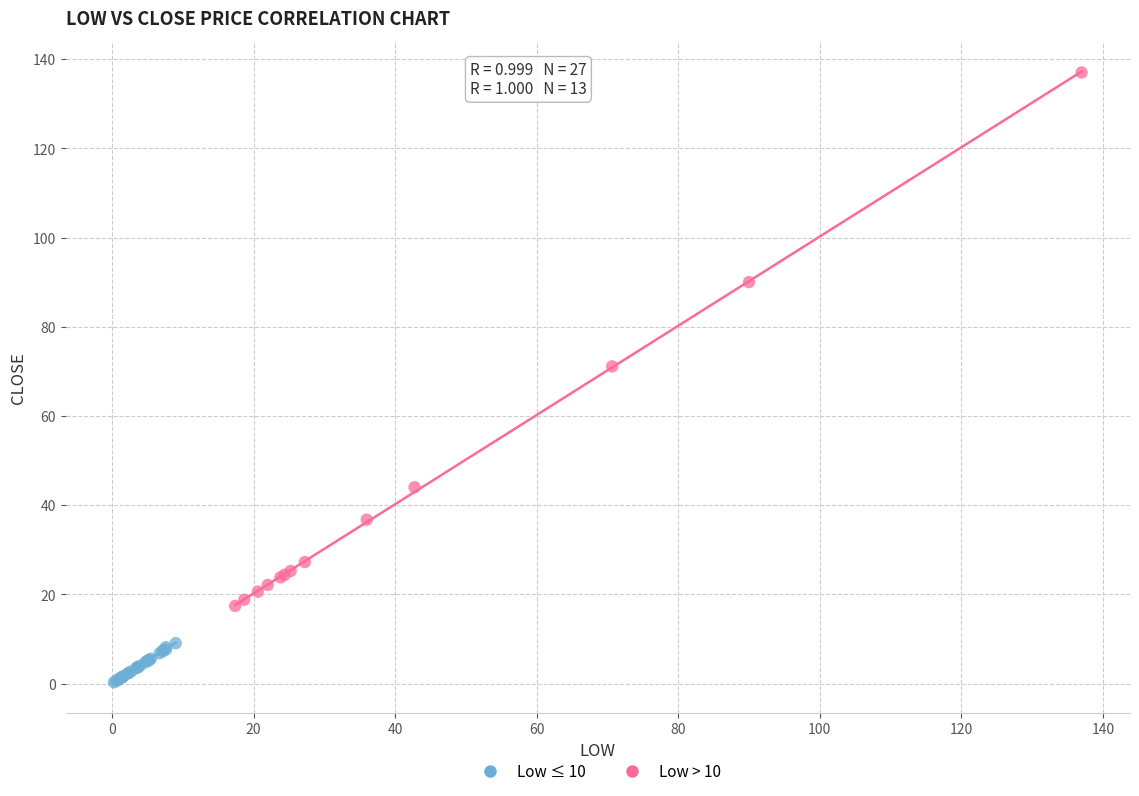

Which series contains the lowest Y value?

Low ≤ 10